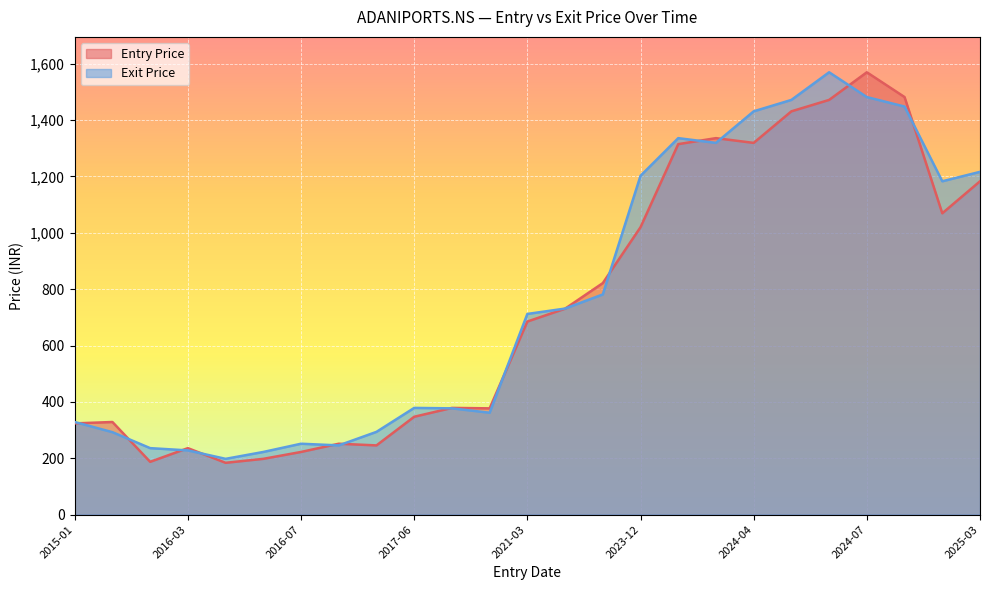

Where is the first local minimum for Exit Price?

2016-05-01